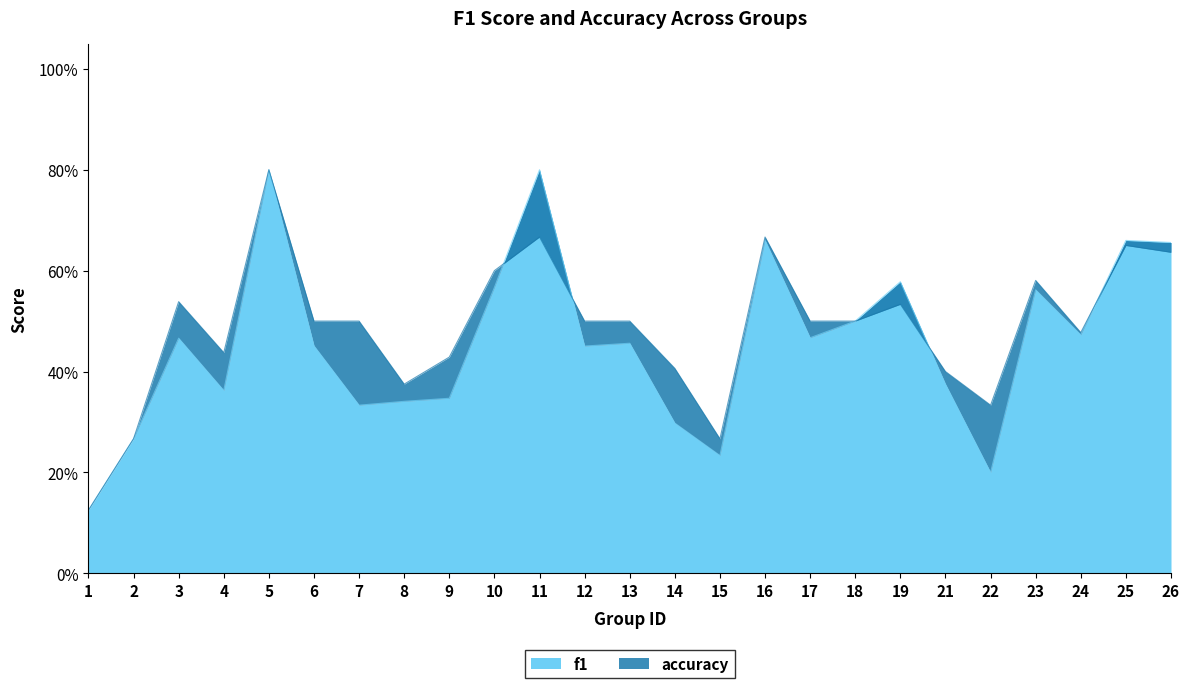

Which series has the largest total across all categories?

accuracy